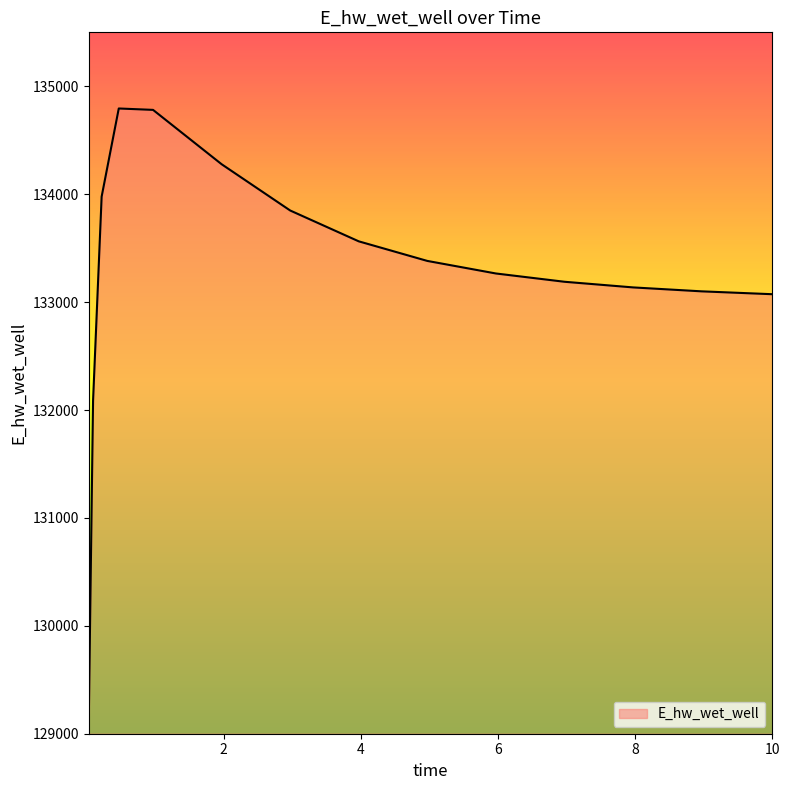

How many categories are shown in the chart?

15